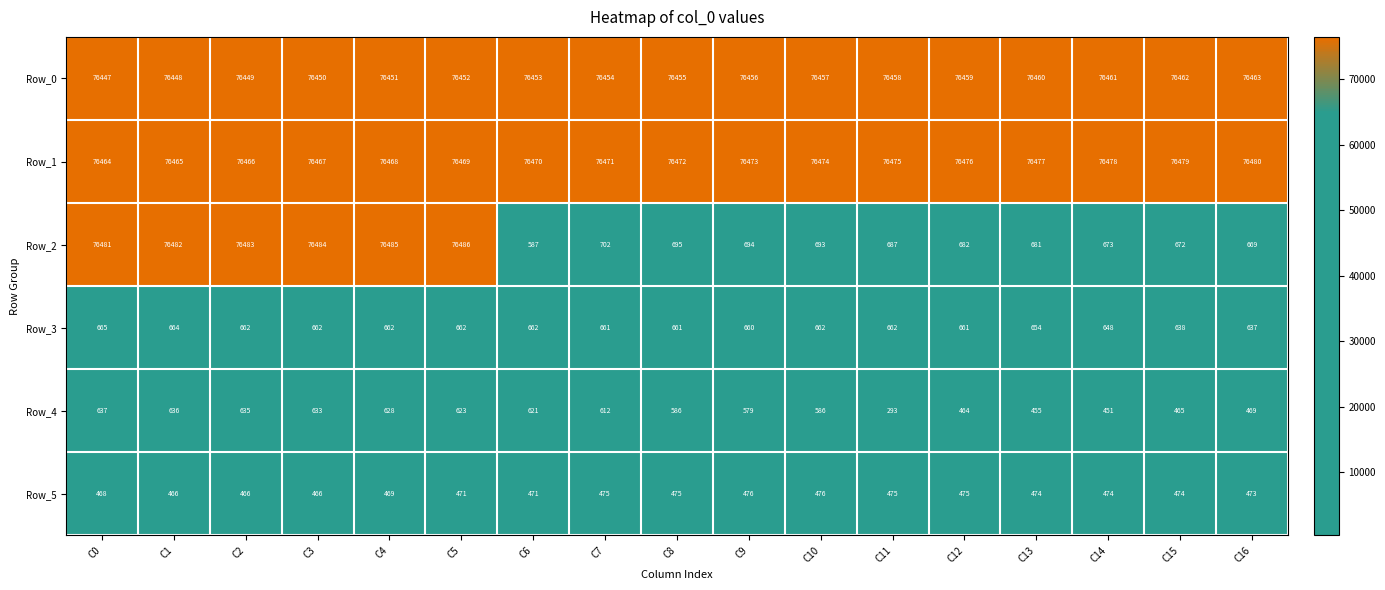

At which label does Row_2 reach its peak?

C5